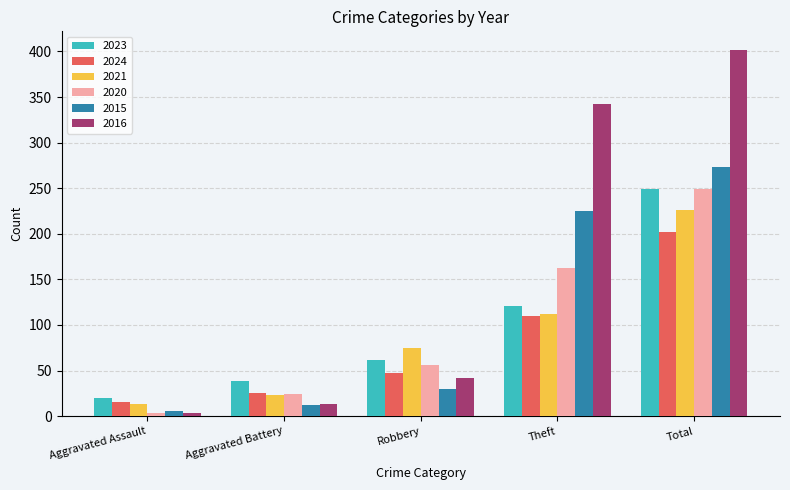

True or false: 2020 has a value of 56 at Robbery.

True